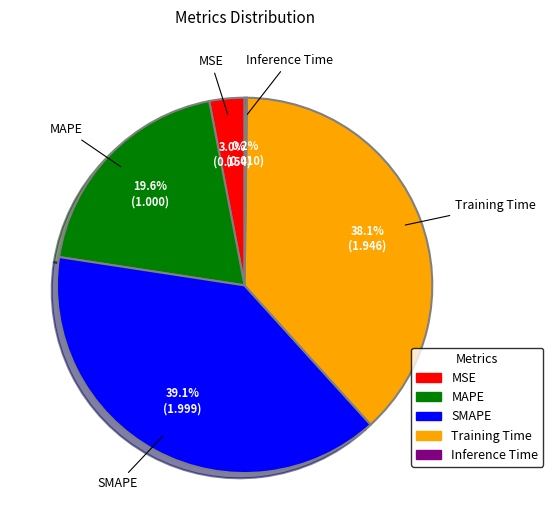

How much of the chart is everything except MAPE?

80.4%